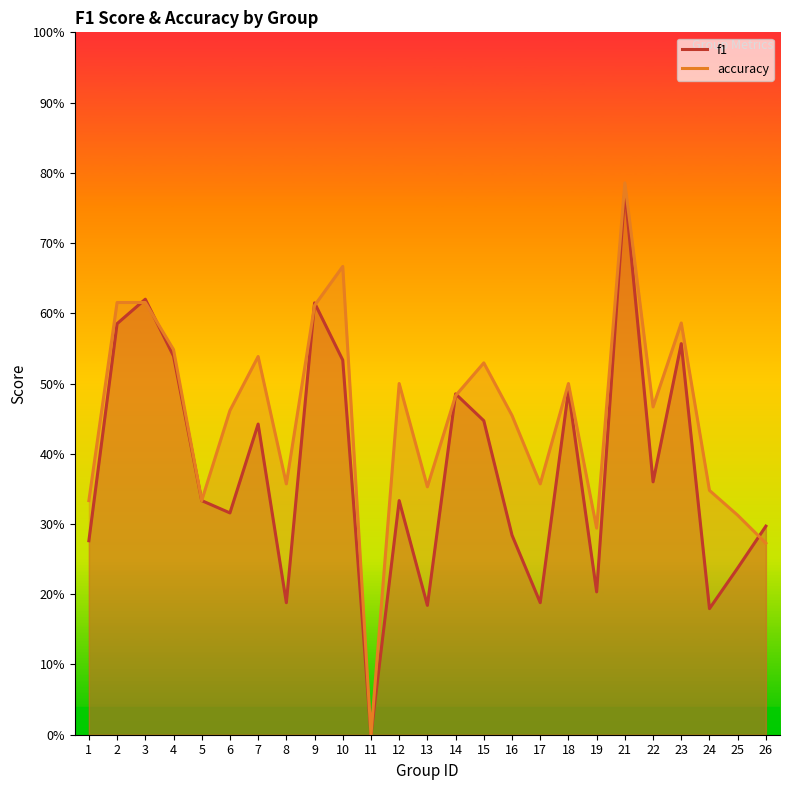

Rank the series at 11 from lowest to highest value.

f1, accuracy